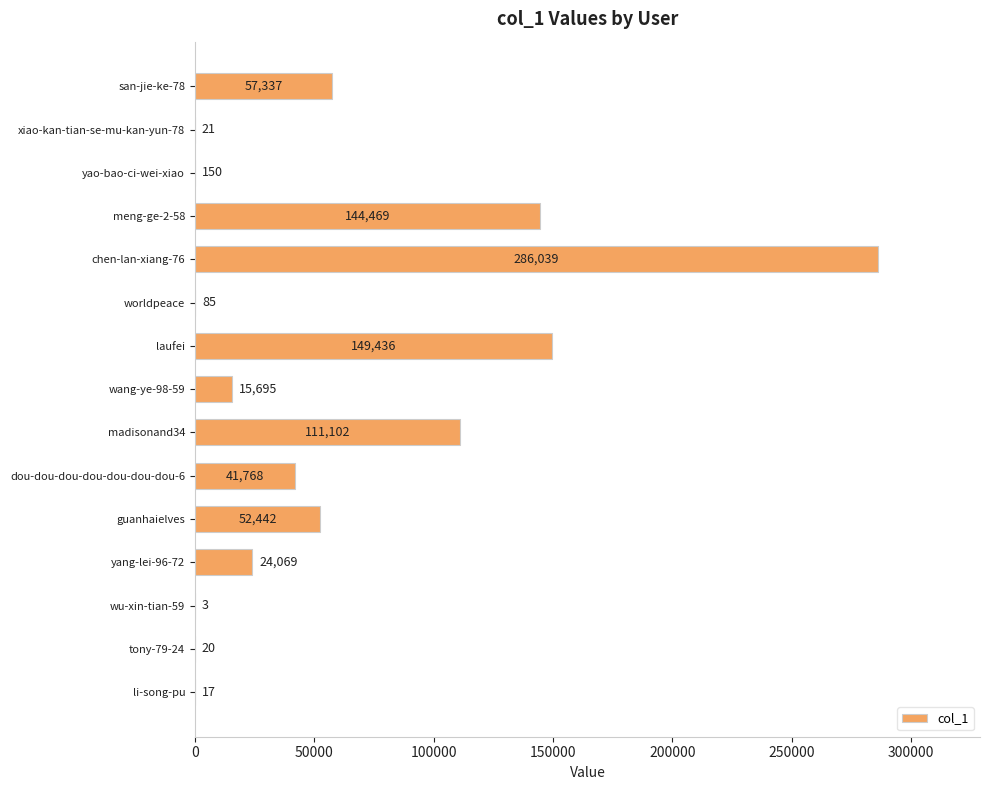

What is the approximate value at yao-bao-ci-wei-xiao?

150